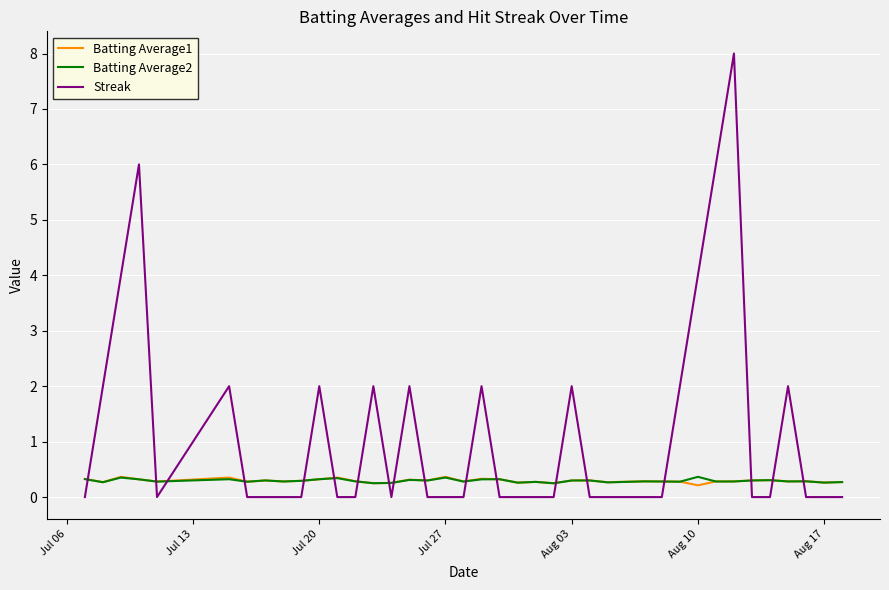

Which series has the largest total across all categories?

Streak